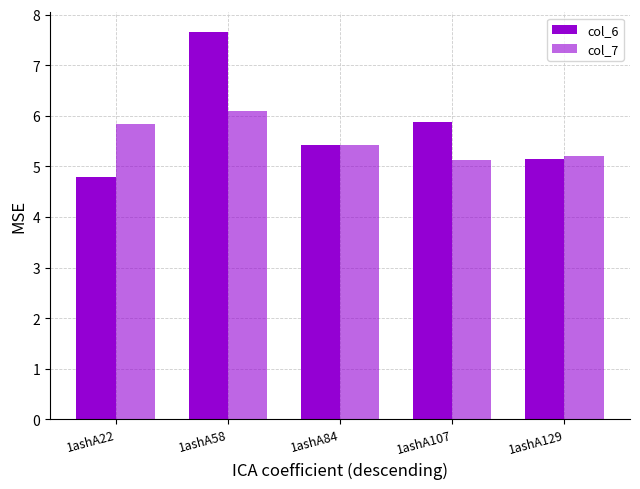

What is the minimum value for col_6?

4.8